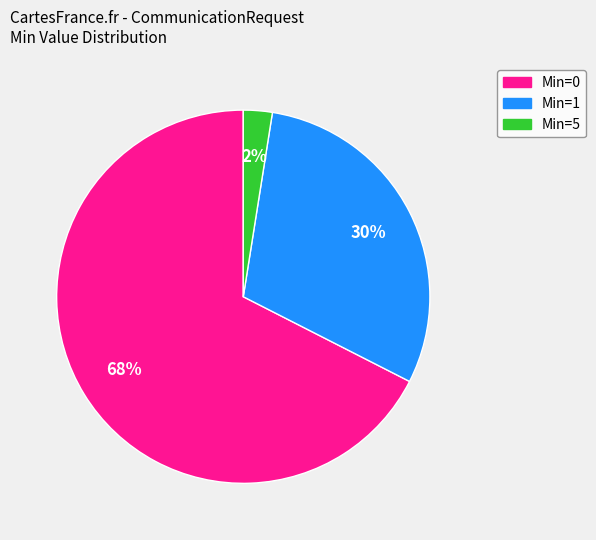

Rank the categories by value from lowest to highest.

Min=5, Min=1, Min=0